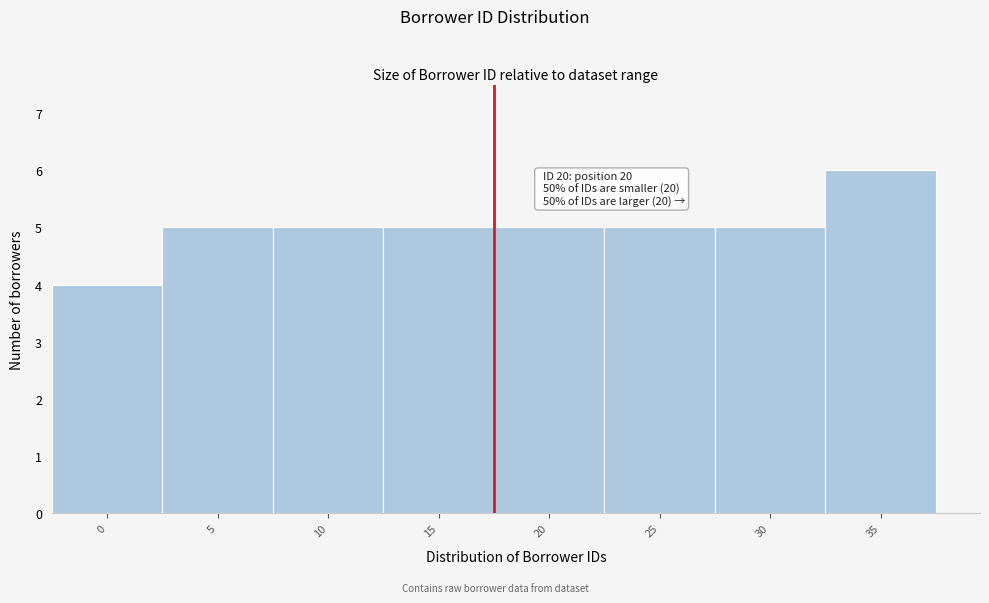

Reading right to left, what are all the values shown in this chart?

35=6	30=5	25=5	20=5	15=5	10=5	5=5	0=4